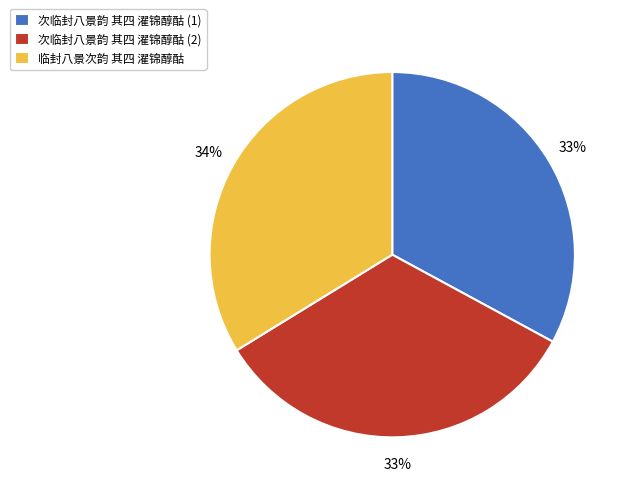

What is the ratio of the value at 次临封八景韵 其四 濯锦醇酤 (2) to the value at 临封八景次韵 其四 濯锦醇酤?

1.0